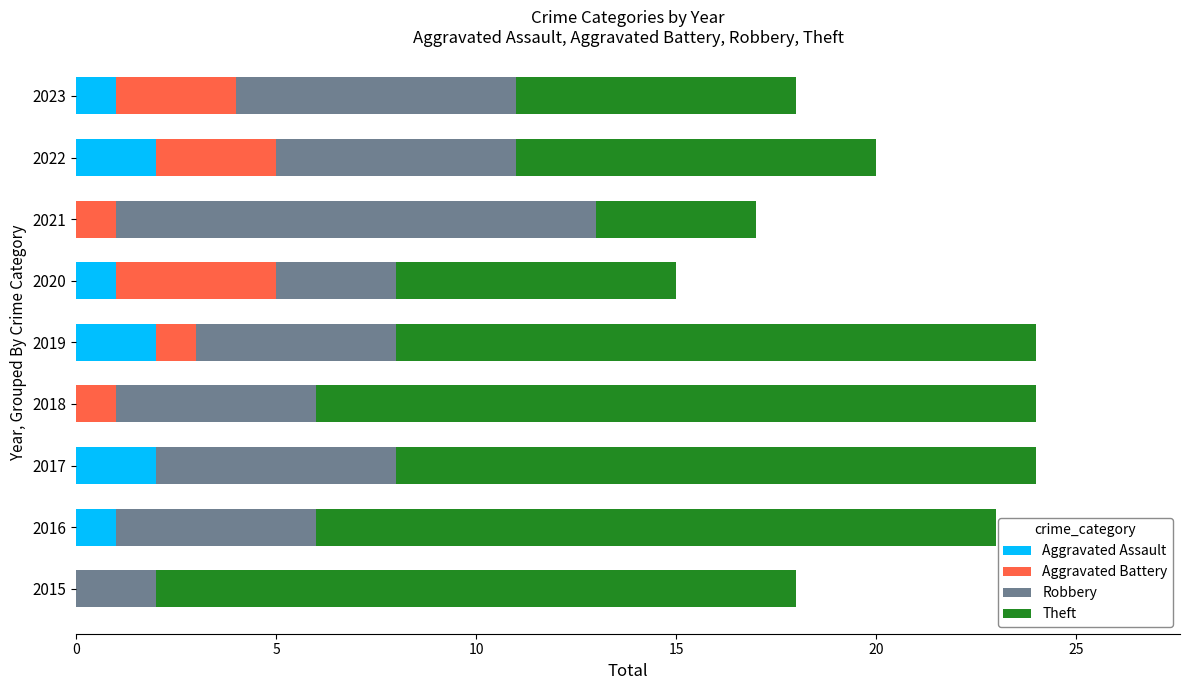

What is the total value across all series at 2017?

24